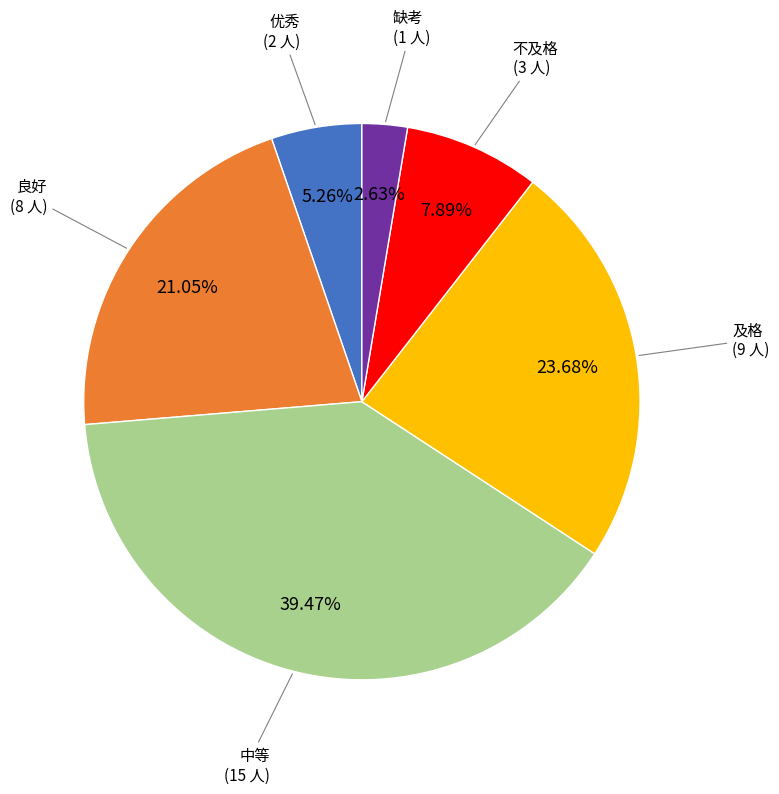

To the nearest percent, what is the combined percentage of 及格 and 不及格?

32%